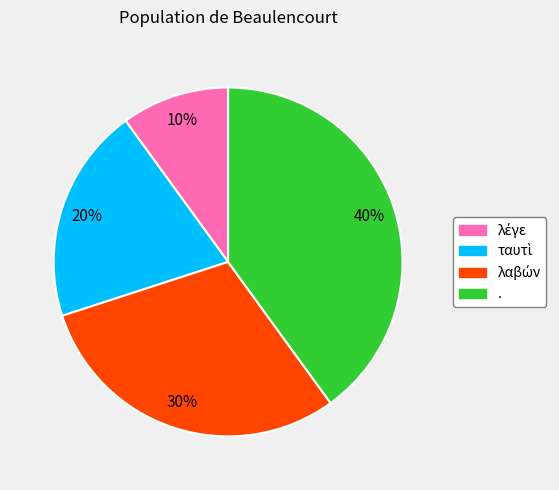

Which slice is the largest?

.